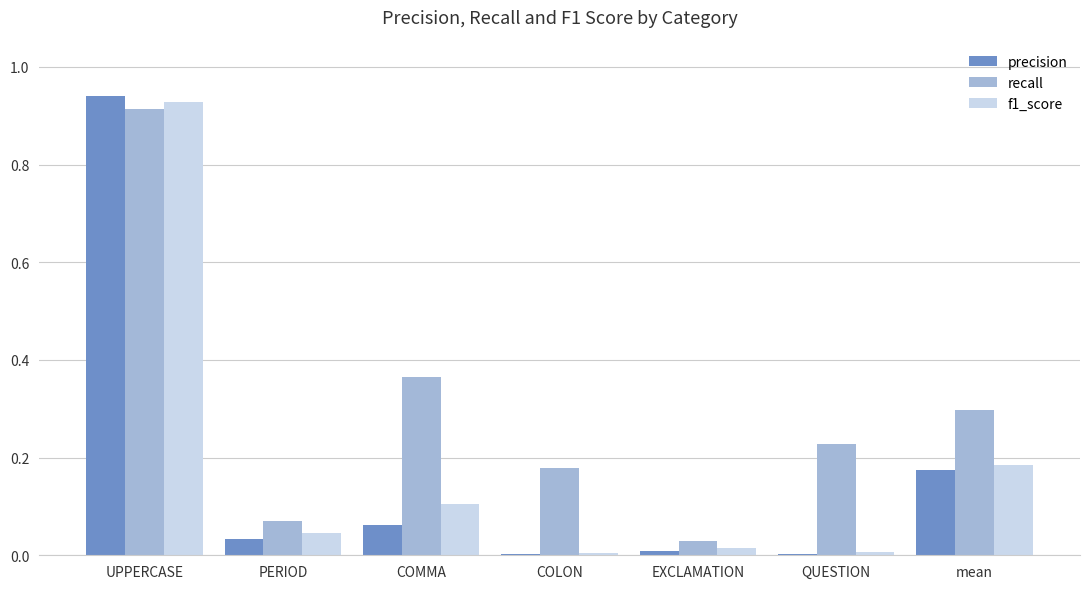

The recall series shows 0.1 at QUESTION. True or false?

False